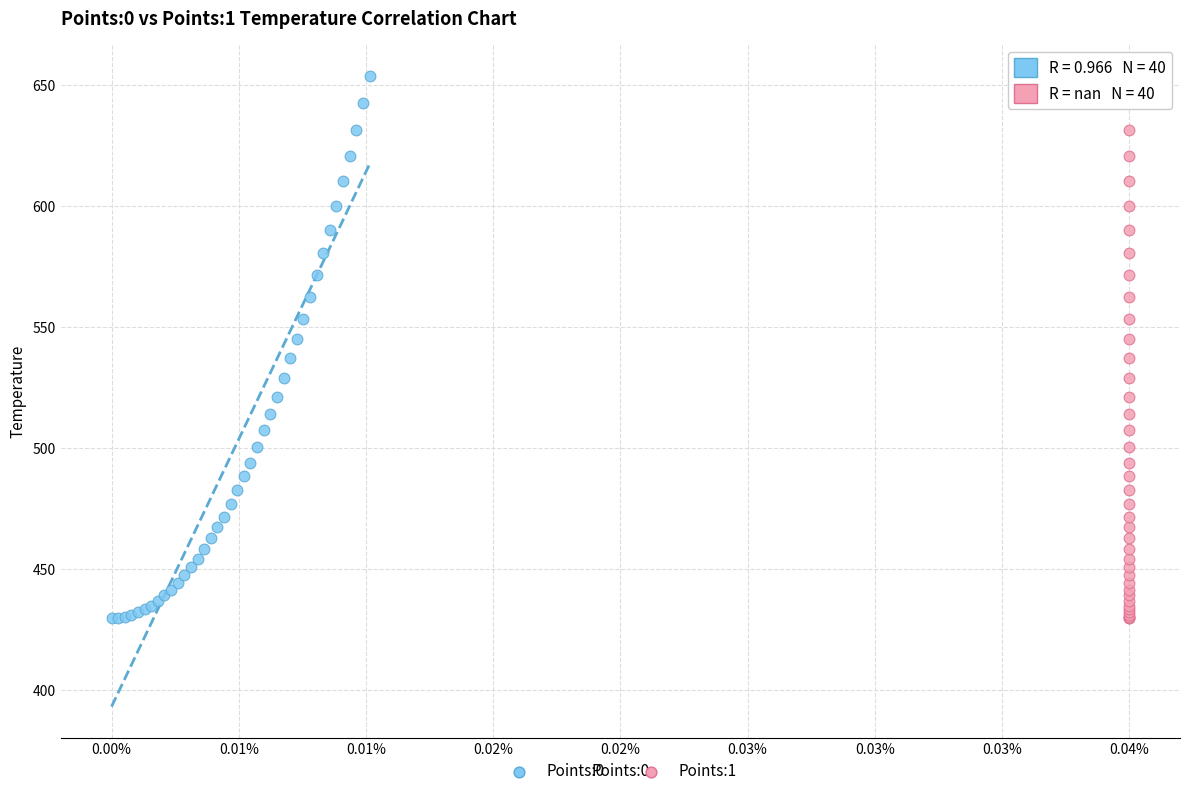

What are all the series names shown in the legend?

Points:0, Points:1